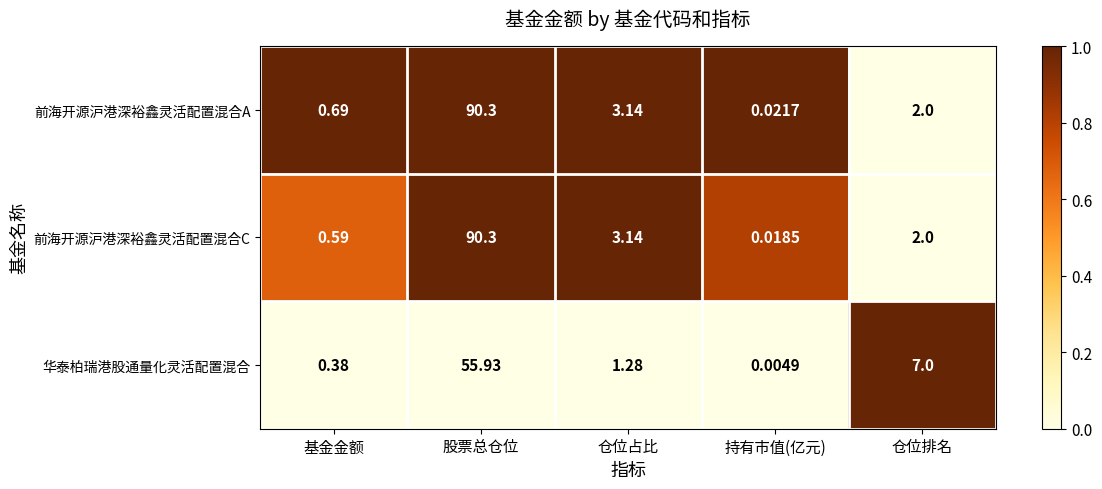

Which series has the largest total across all categories?

前海开源沪港深裕鑫灵活配置混合A